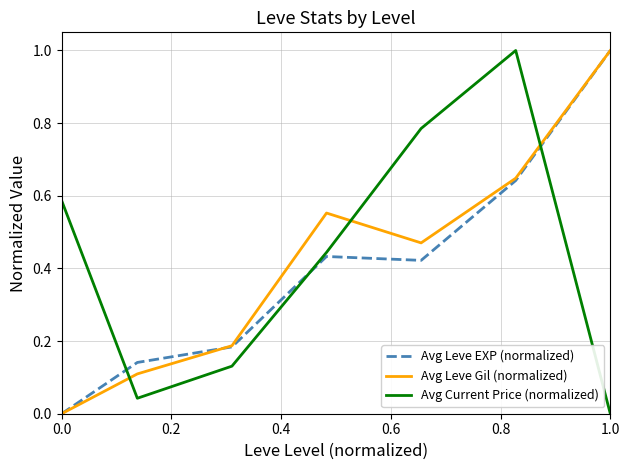

Which series ends up on top after the final intersection of Avg Leve Gil (normalized) and Avg Current Price (normalized)?

Avg Leve Gil (normalized)